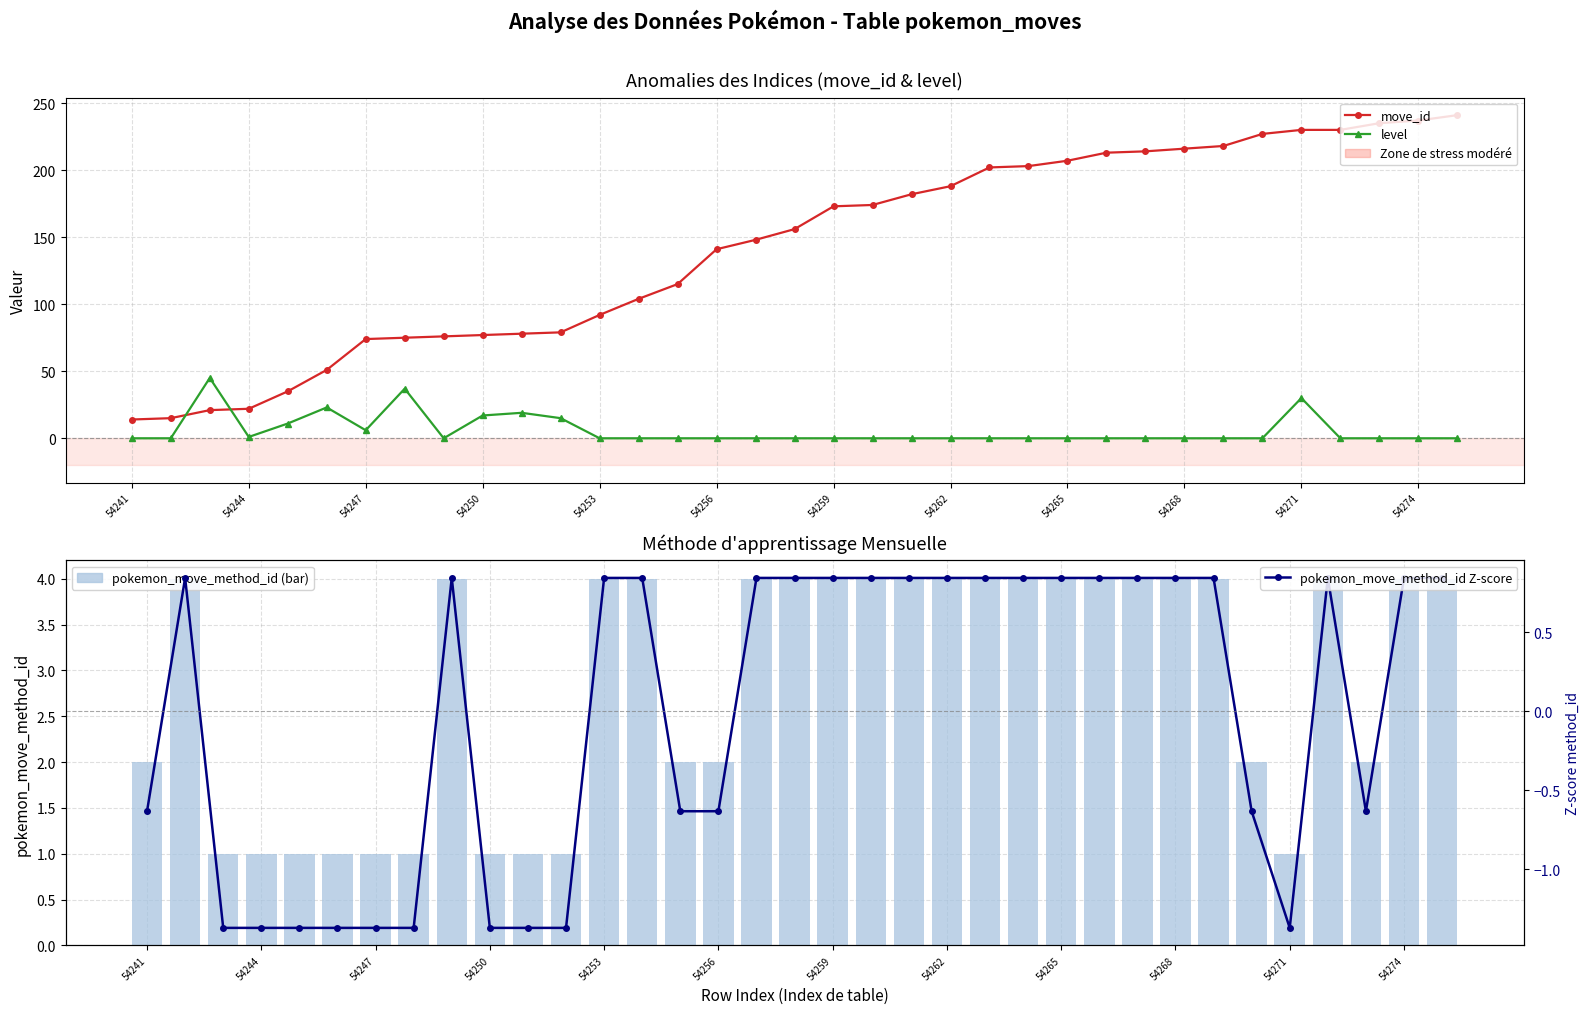

Reading left to right, what are all the values shown in this chart?

move_id: 14.0	15.0	21.0	22.0	35.0	51.0	74.0	75.0	76.0	77.0	78.0	79.0	92.0	104.0	115.0	141.0	148.0	156.0	173.0	174.0	182.0	188.0	202.0	203.0	207.0	213.0	214.0	216.0	218.0	227.0	230.0	230.0	235.0	237.0	241.0
level: 0.0	0.0	45.0	1.0	11.0	23.0	6.0	37.0	0.0	17.0	19.0	15.0	0.0	0.0	0.0	0.0	0.0	0.0	0.0	0.0	0.0	0.0	0.0	0.0	0.0	0.0	0.0	0.0	0.0	0.0	30.0	0.0	0.0	0.0	0.0
pokemon_move_method_id (bar): 2.0	4.0	1.0	1.0	1.0	1.0	1.0	1.0	4.0	1.0	1.0	1.0	4.0	4.0	2.0	2.0	4.0	4.0	4.0	4.0	4.0	4.0	4.0	4.0	4.0	4.0	4.0	4.0	4.0	2.0	1.0	4.0	2.0	4.0	4.0
pokemon_move_method_id Z-score: -0.6	0.8	-1.4	-1.4	-1.4	-1.4	-1.4	-1.4	0.8	-1.4	-1.4	-1.4	0.8	0.8	-0.6	-0.6	0.8	0.8	0.8	0.8	0.8	0.8	0.8	0.8	0.8	0.8	0.8	0.8	0.8	-0.6	-1.4	0.8	-0.6	0.8	0.8